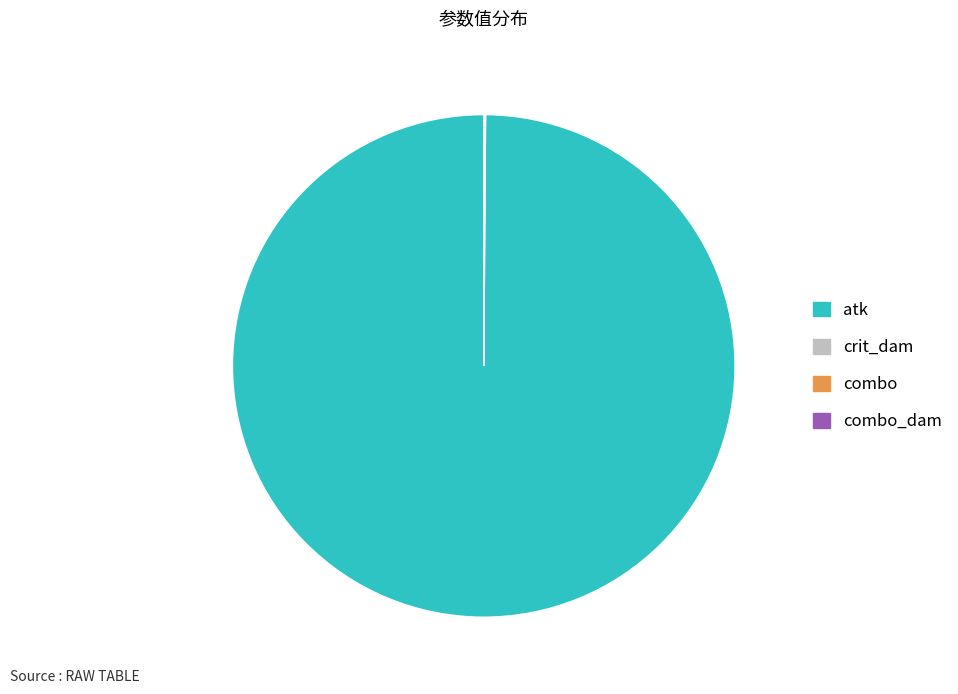

Is it true that atk is 85% of the pie?

False